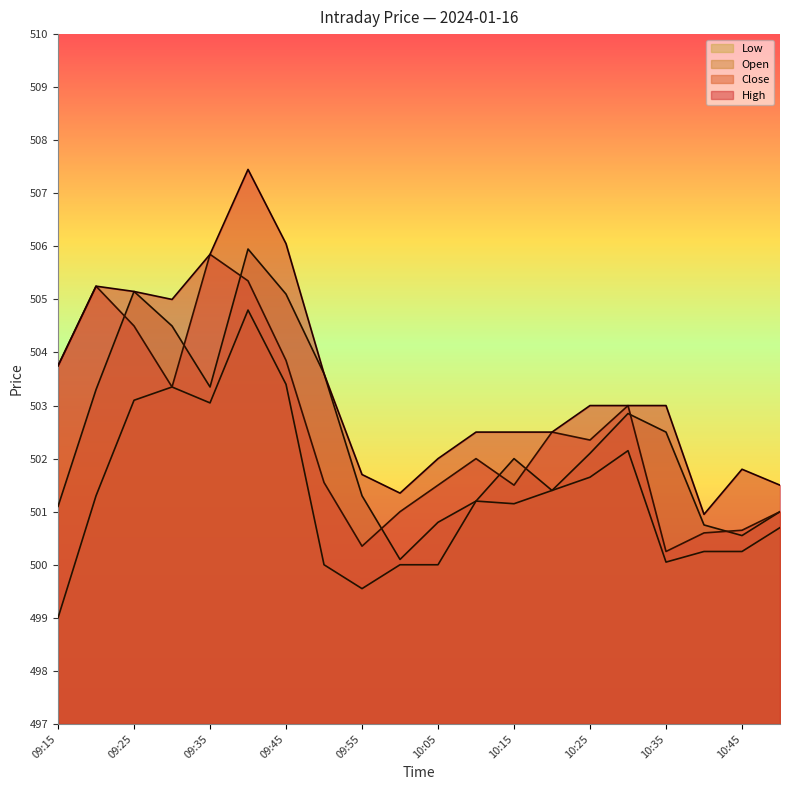

At which label does Open reach its peak?

09:40